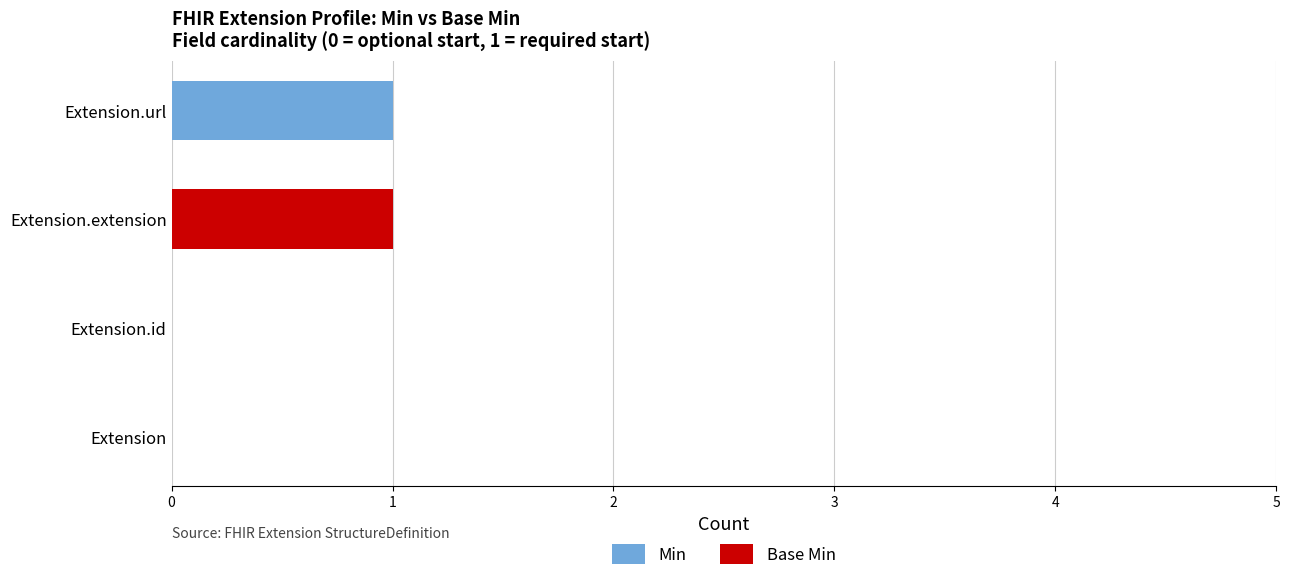

The value of Min at Extension is 0. True or false?

True